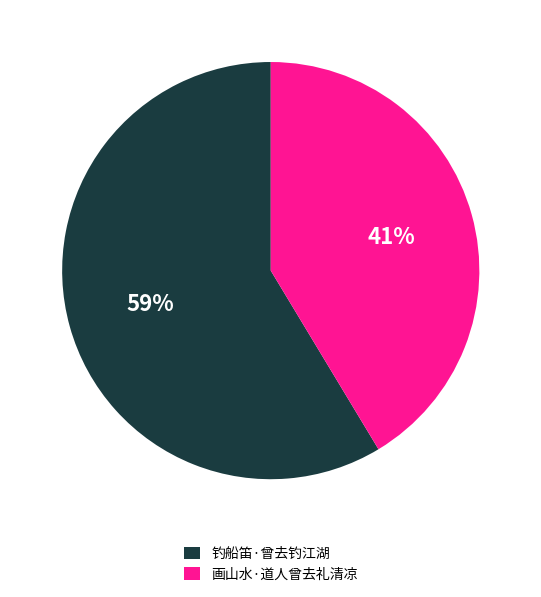

True or false: 画山水·道人曾去礼清凉 accounts for 41% of the total.

True